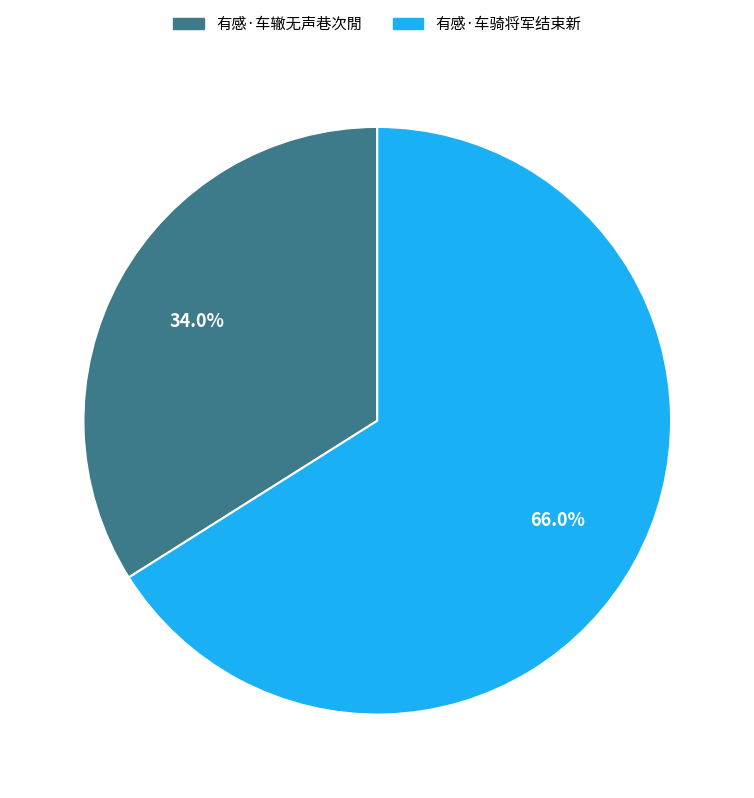

Which has a higher value, 有感·车辙无声巷次閒 or 有感·车骑将军结束新?

有感·车骑将军结束新